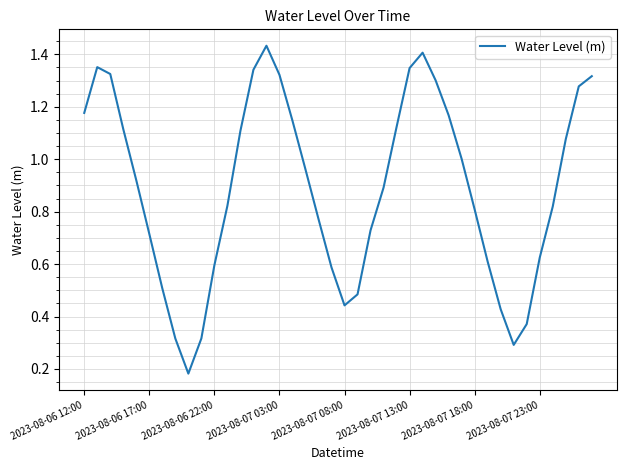

At which category does the chart reach its peak across all series?

14